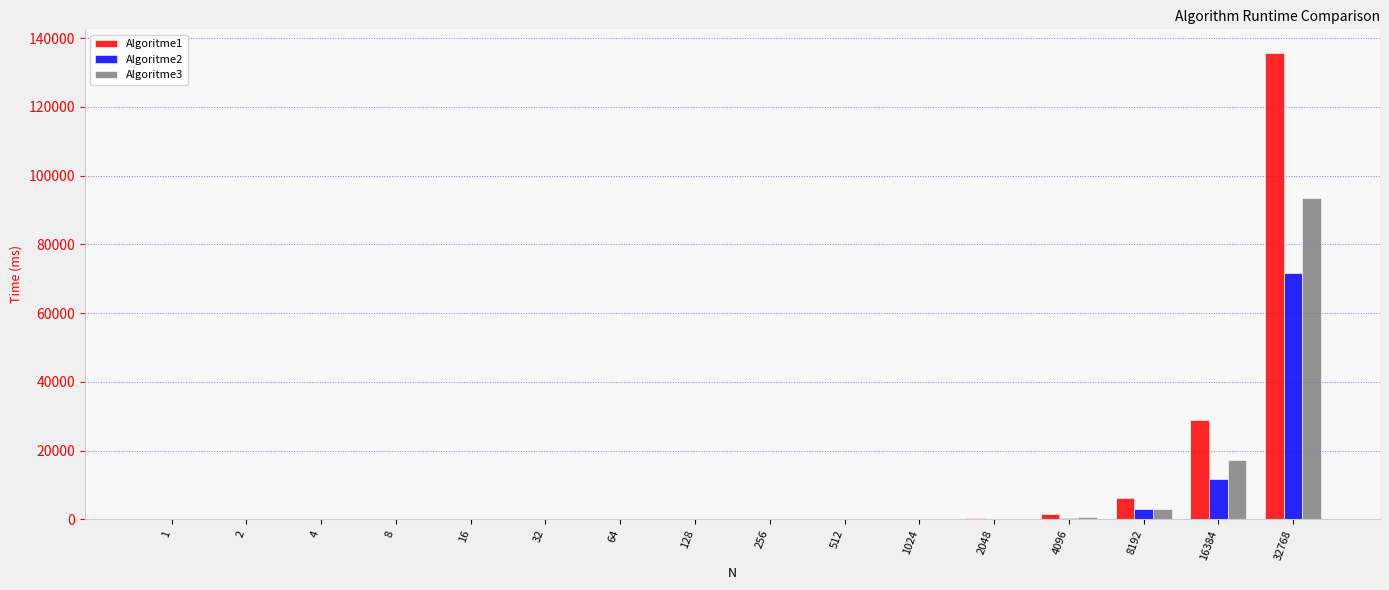

The Algoritme3 series shows 164652.9 at 32768. True or false?

False